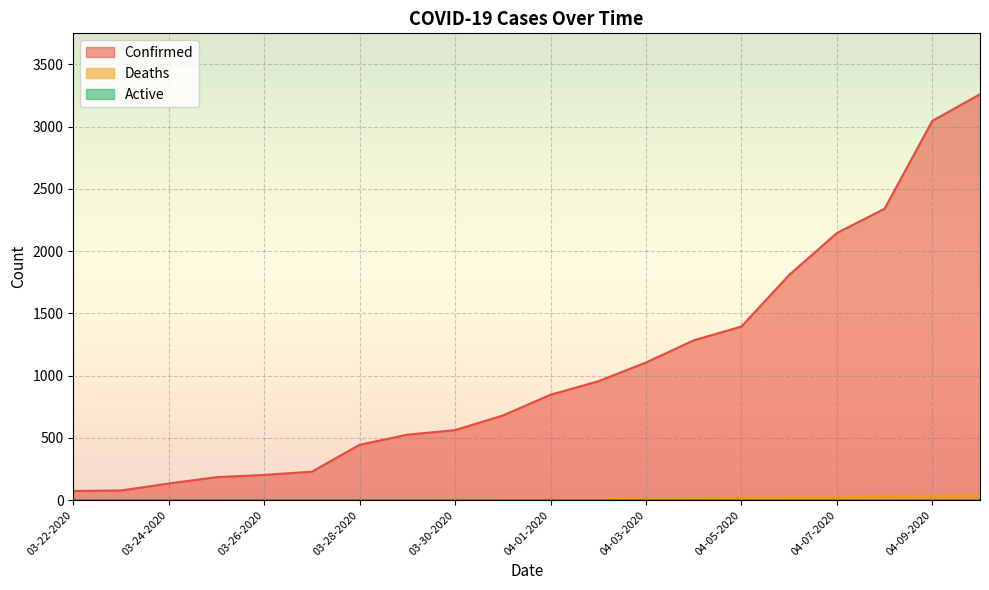

At how many categories does at least one series exceed 2141?

4